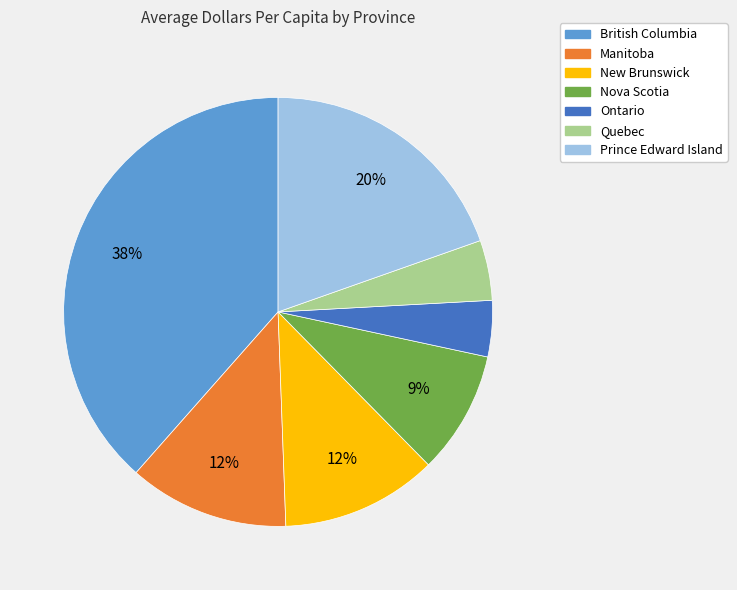

How many slices are in this pie chart?

7